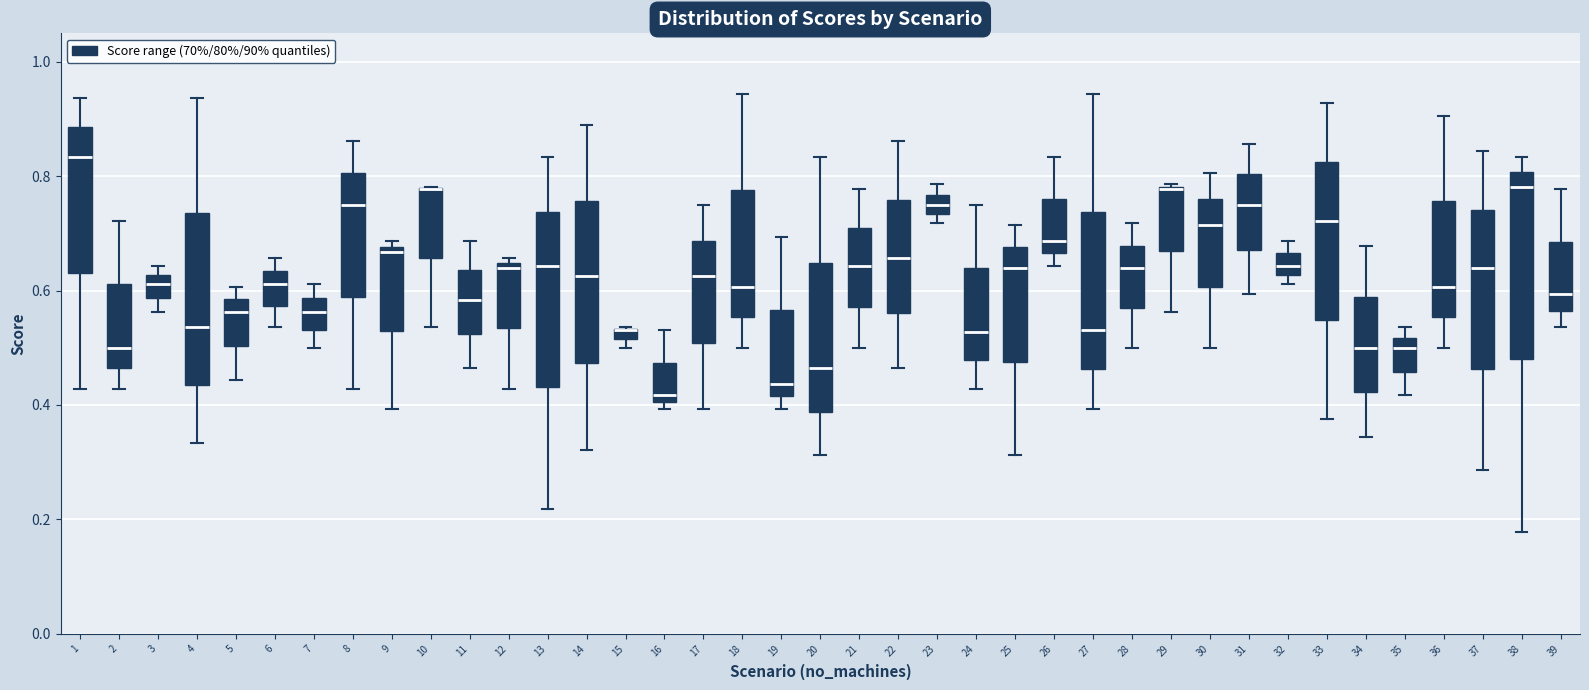

Which box is the tallest, from its lower edge to its upper edge?

38